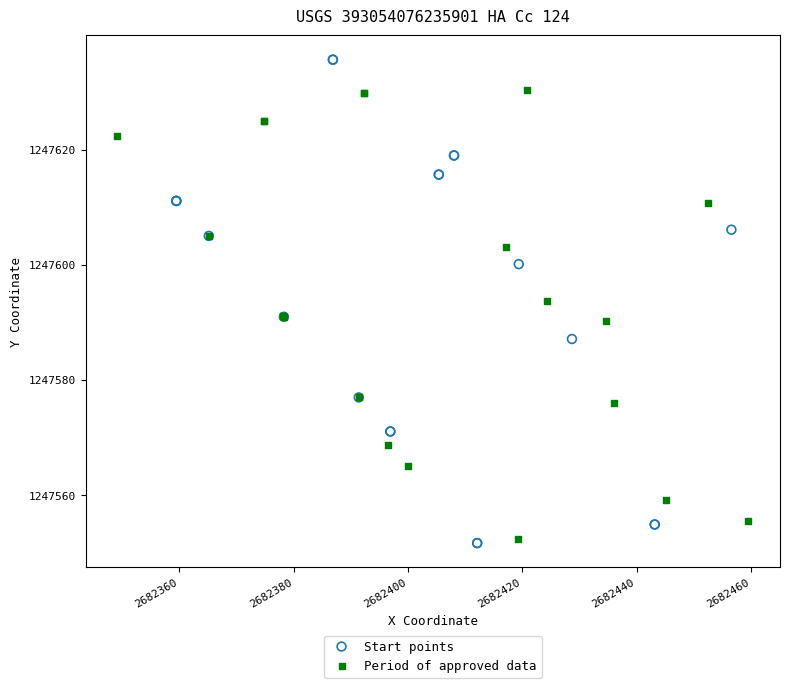

Which series has the widest spread of Y values?

Start points